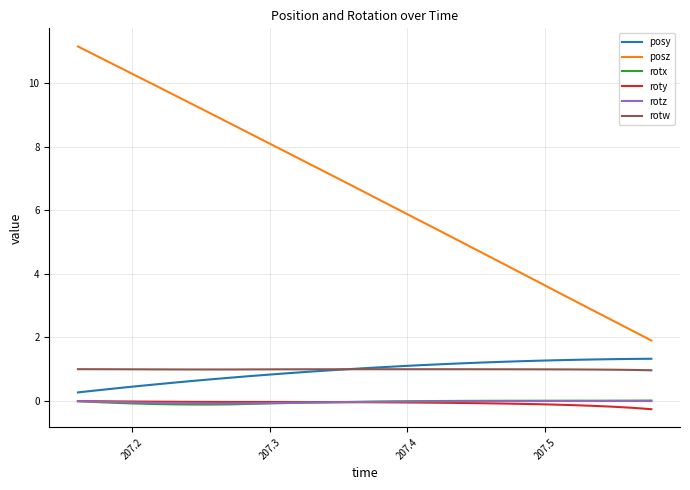

Which series has the largest total across all categories?

posz